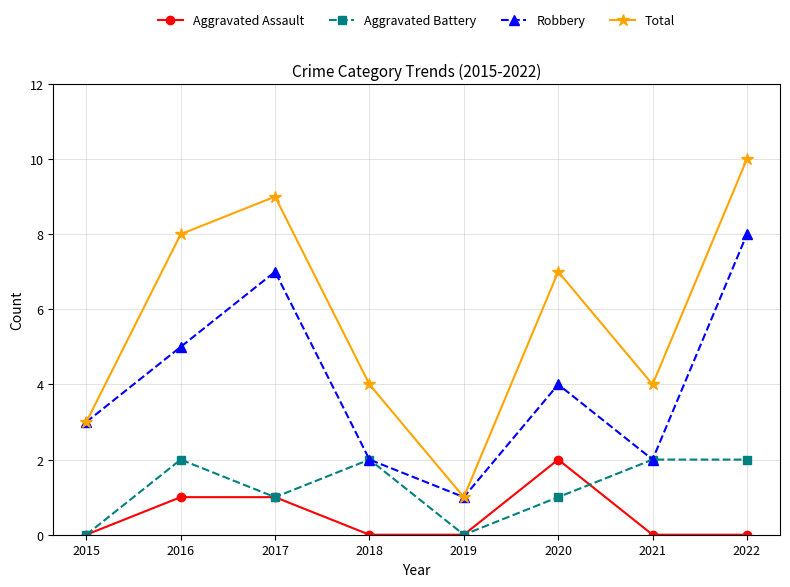

What is the difference between the highest and lowest values at 2016?

7